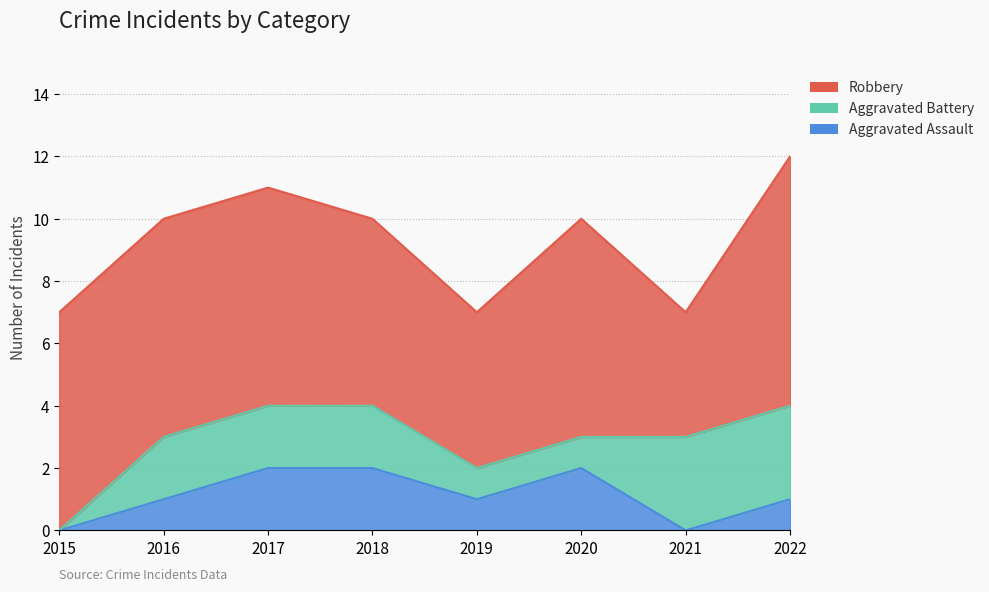

What is the difference between the Aggravated Assault values at 2019 and 2021?

1